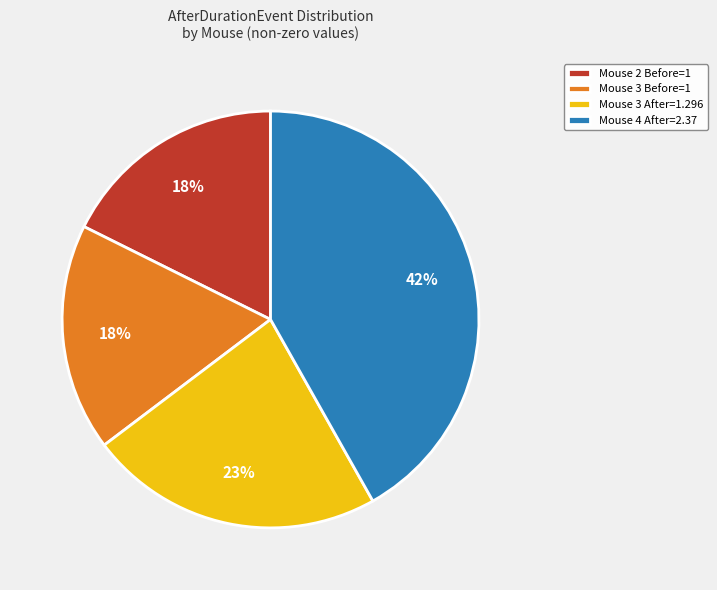

Which slice is the largest?

Mouse 4 After=2.37